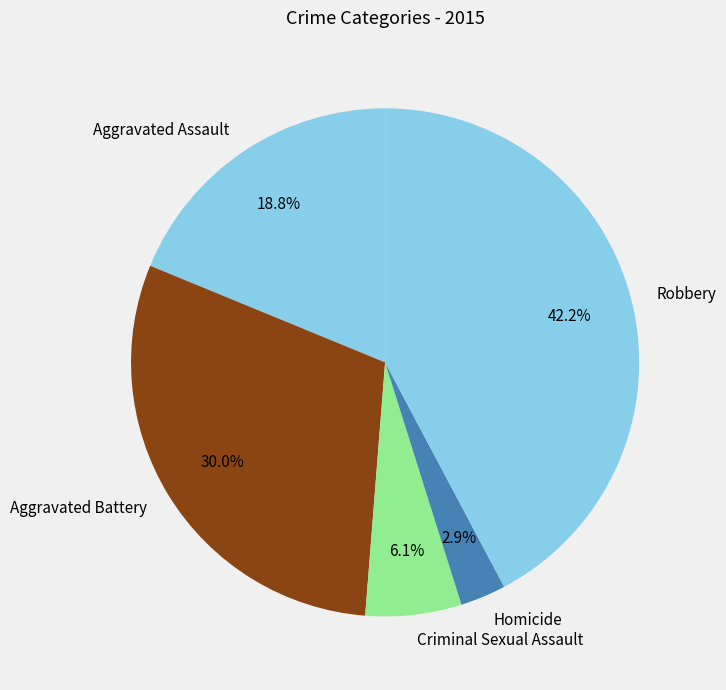

Which category has the biggest portion of the pie?

Robbery